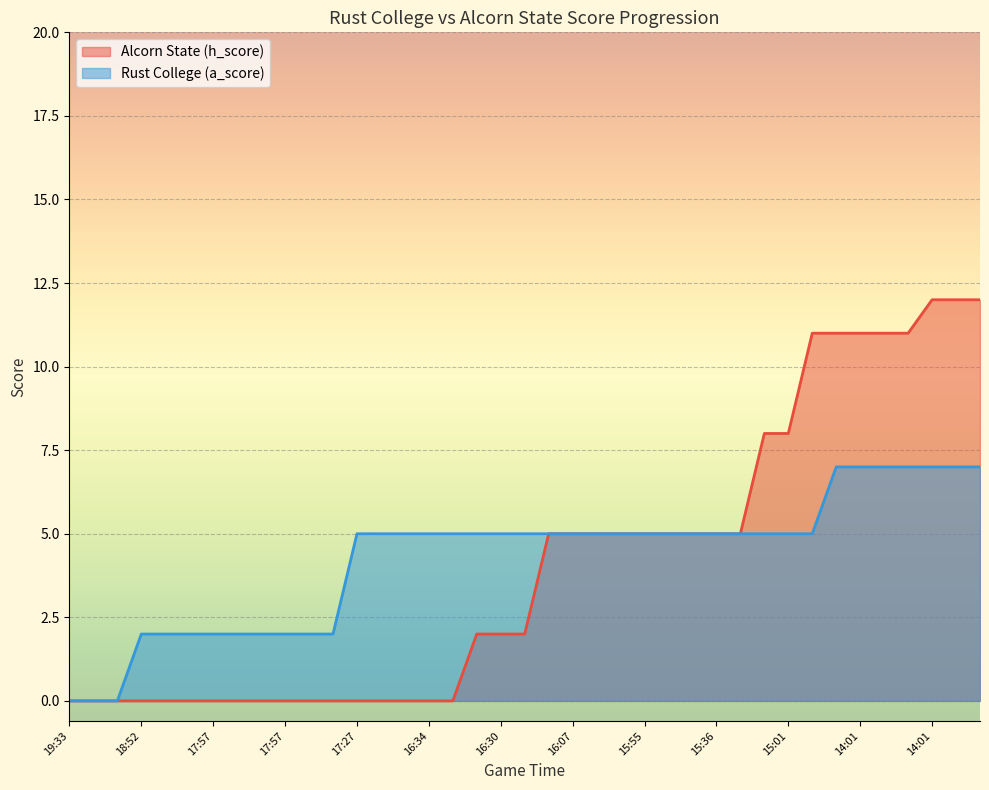

True or false: Rust College (a_score) has a value of 7 at 14:01.

True